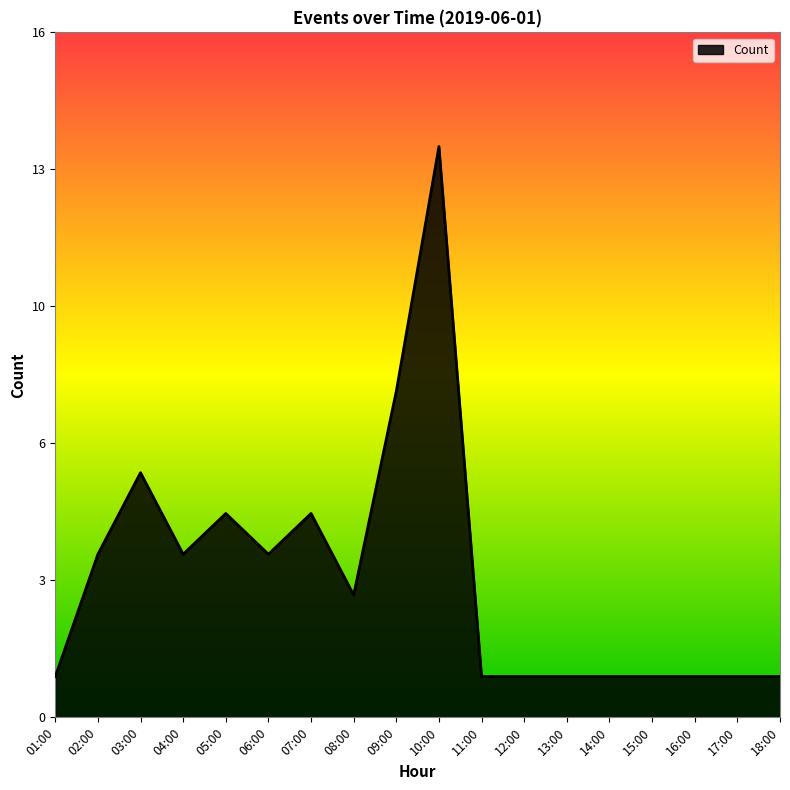

What is the maximum value shown in the chart?

14